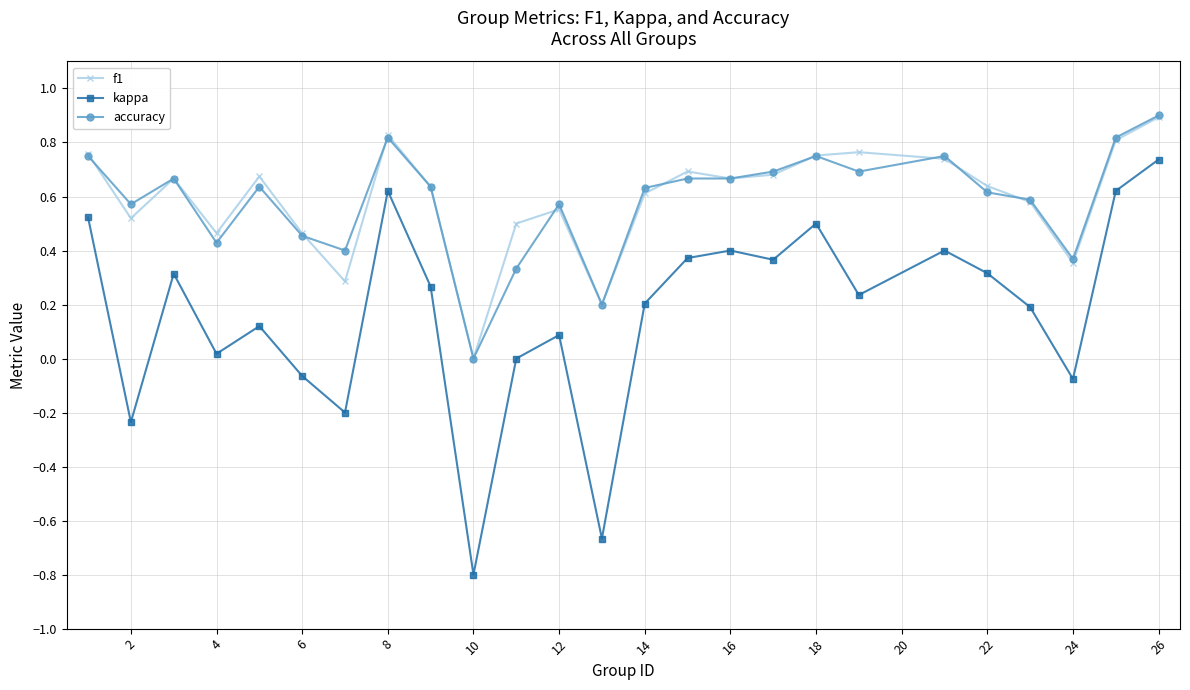

What is the maximum value shown in the chart?

0.9